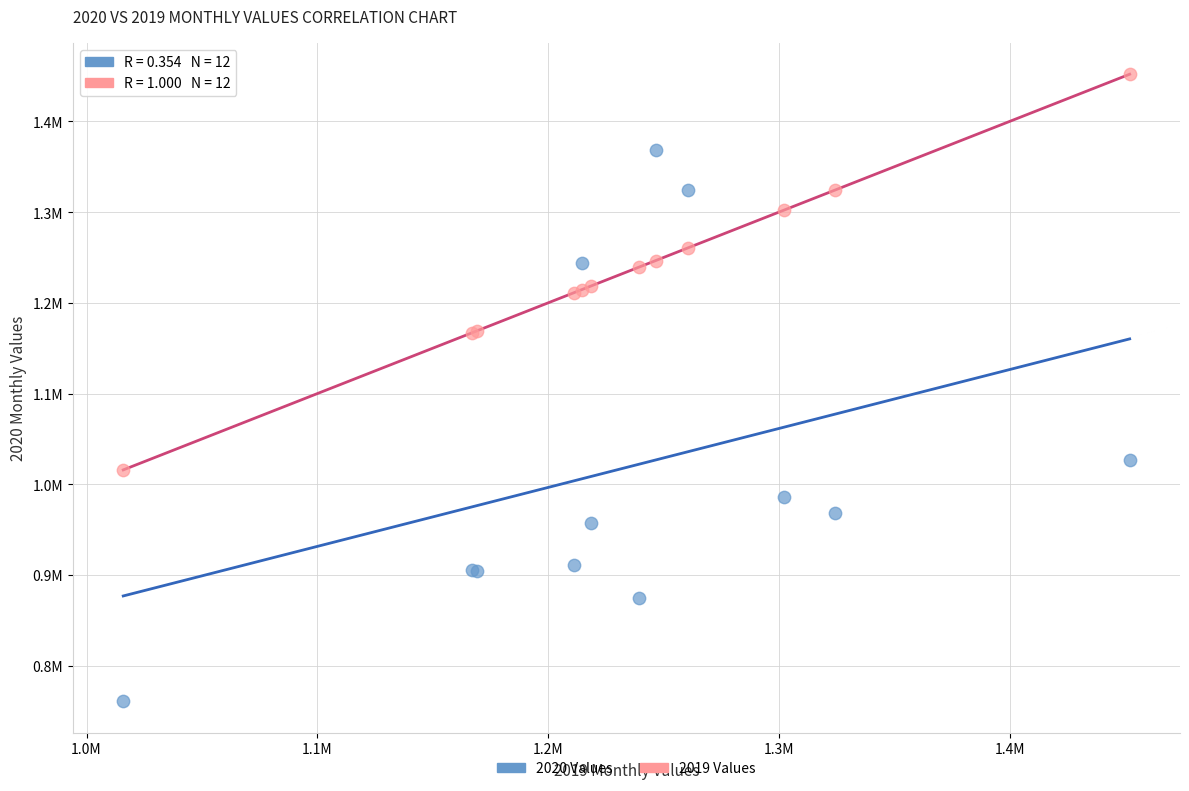

What are all the series names shown in the legend?

2020 Values, 2019 Values